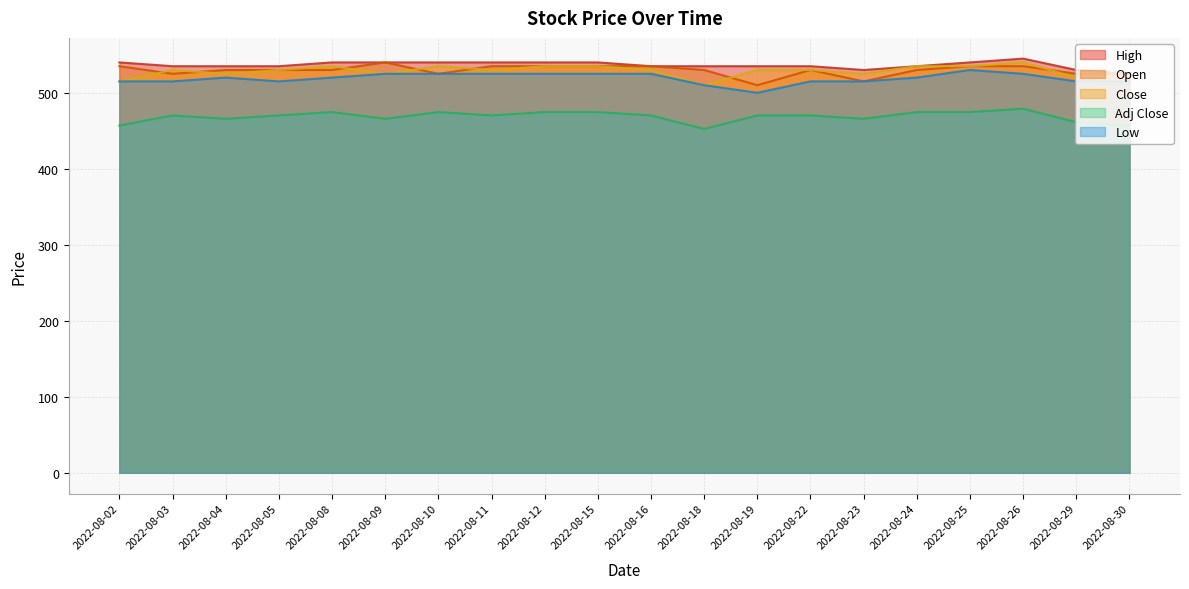

At 2022-08-22, list the series in order from smallest to largest.

Adj Close, Low, Open, Close, High